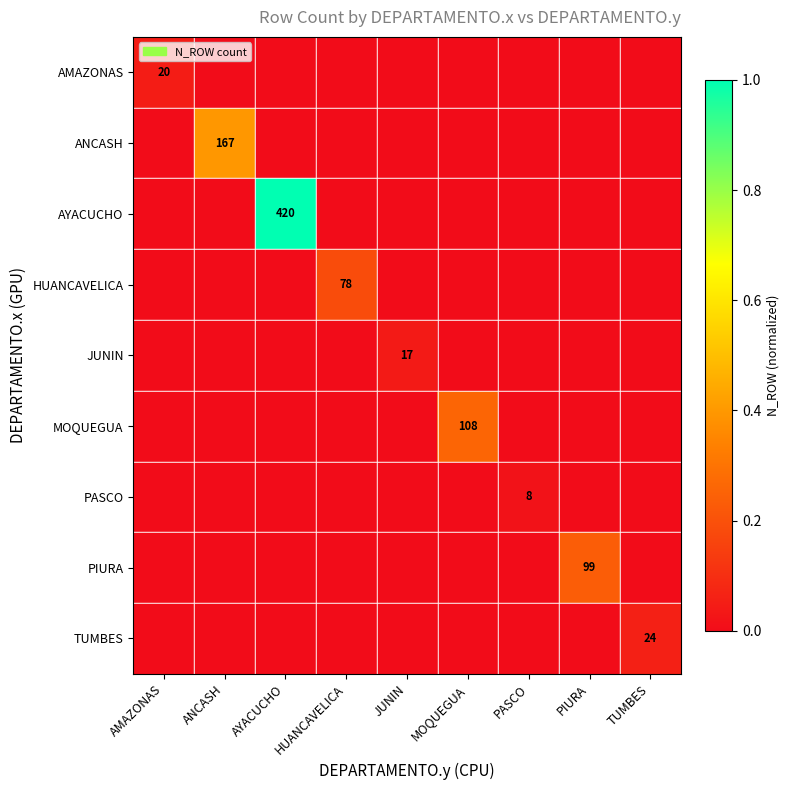

Is the value of HUANCAVELICA at AMAZONAS greater than the value of ANCASH at AMAZONAS?

No